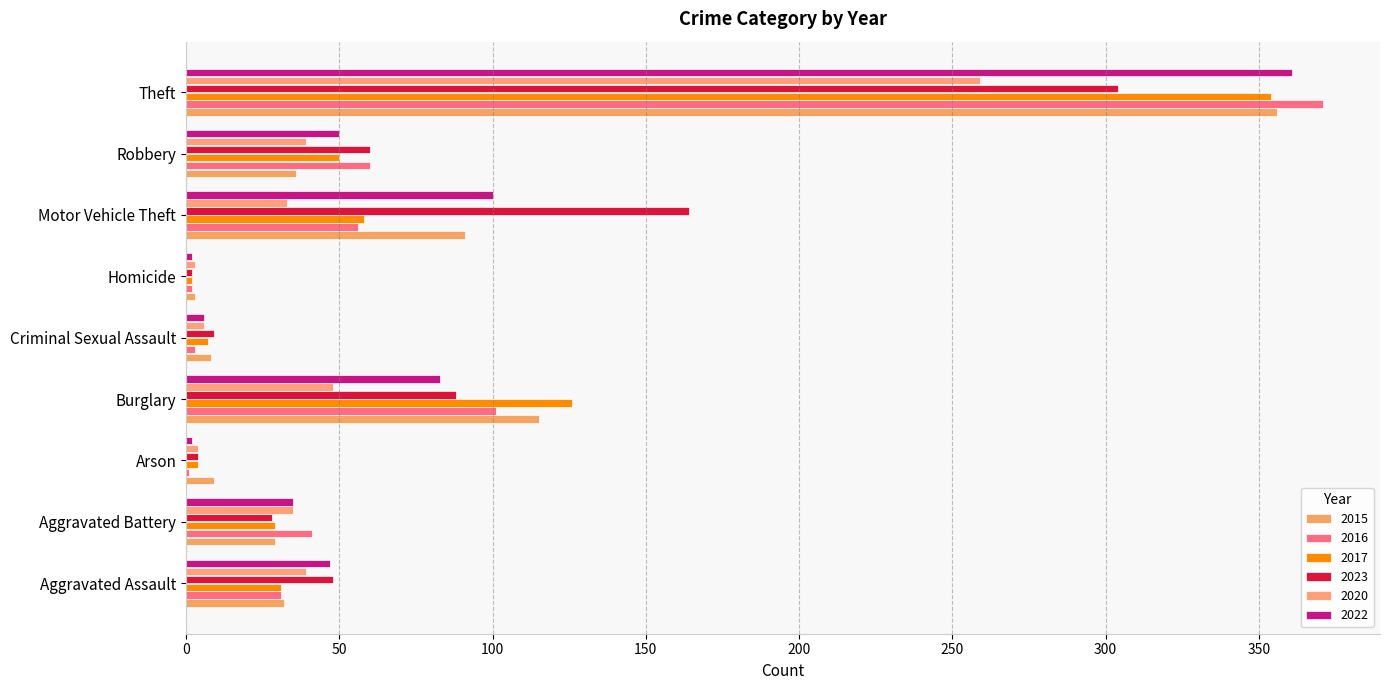

How many series are shown in this chart?

6